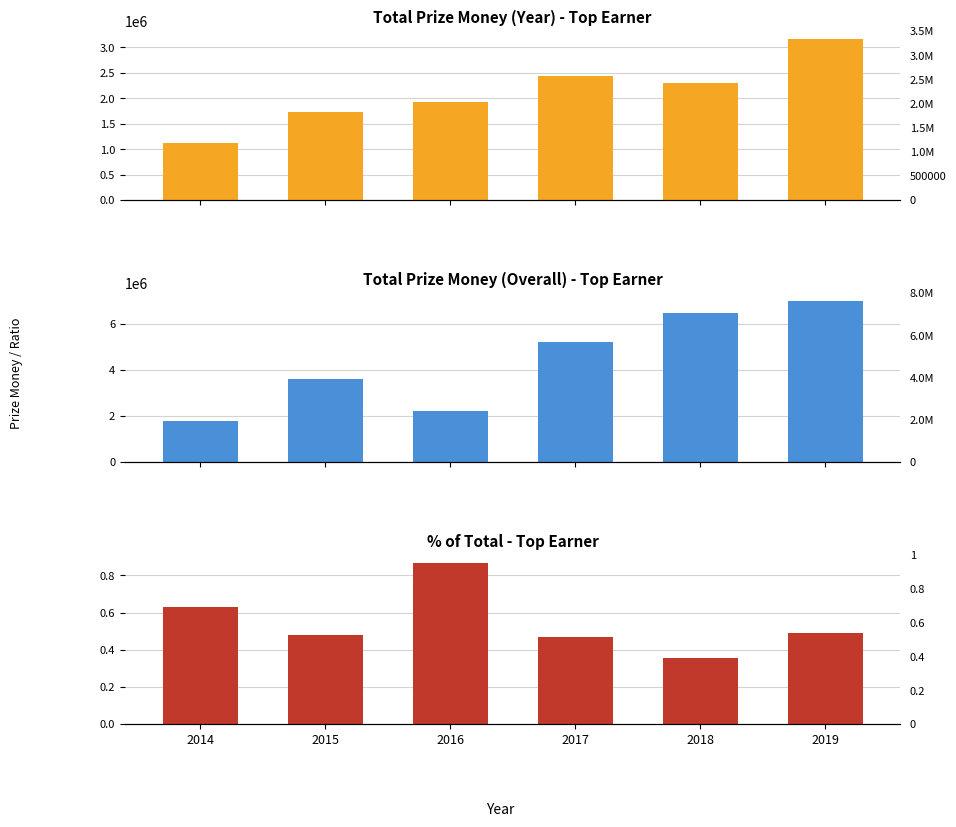

How many groups of bars are there?

6